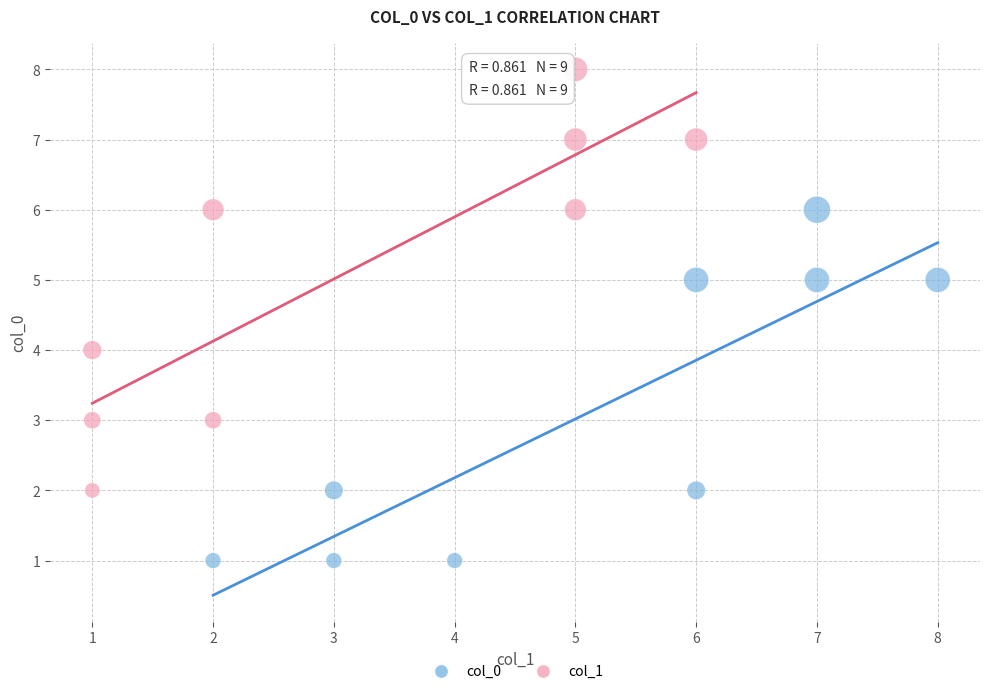

Which series has the widest spread of Y values?

col_1